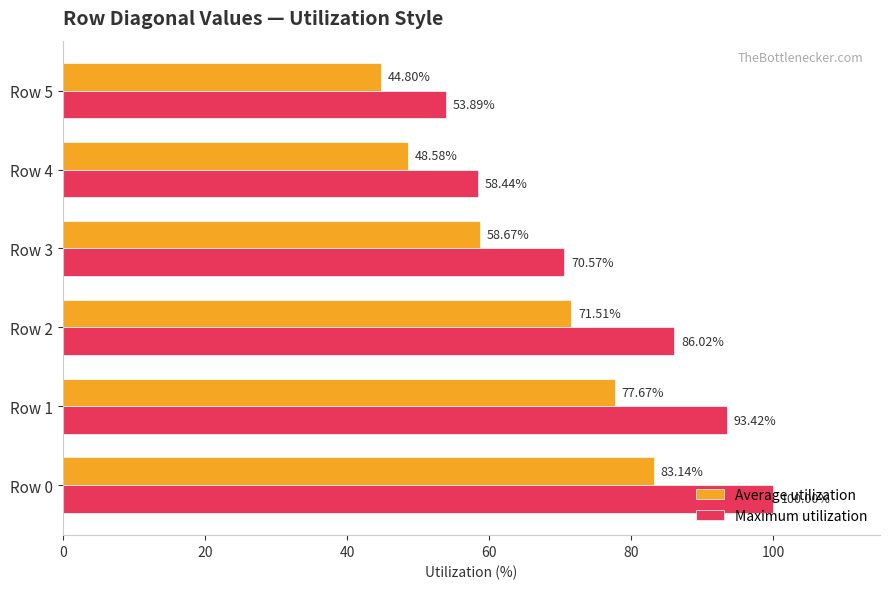

At which category is the sum across all series the highest?

Row 0